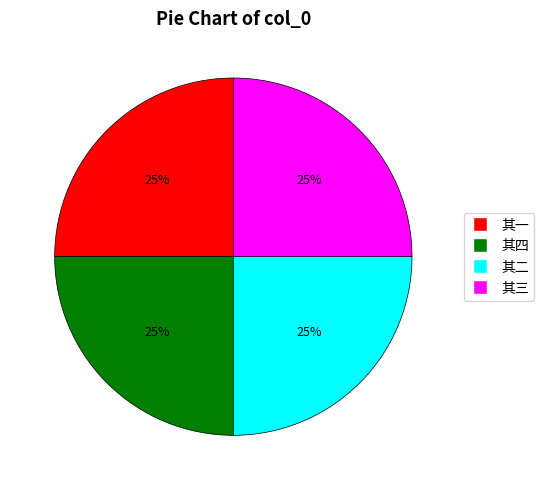

Does any single category account for the majority?

No